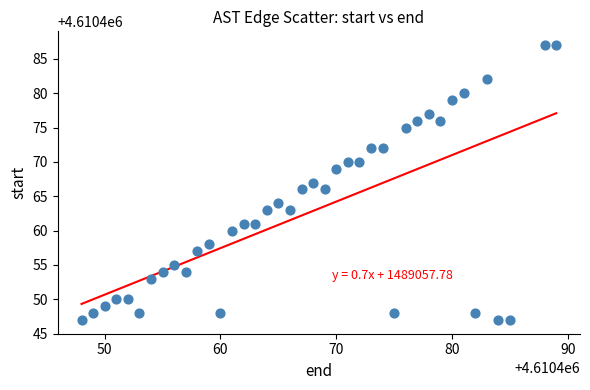

What is the range of X values (max minus min)?

41